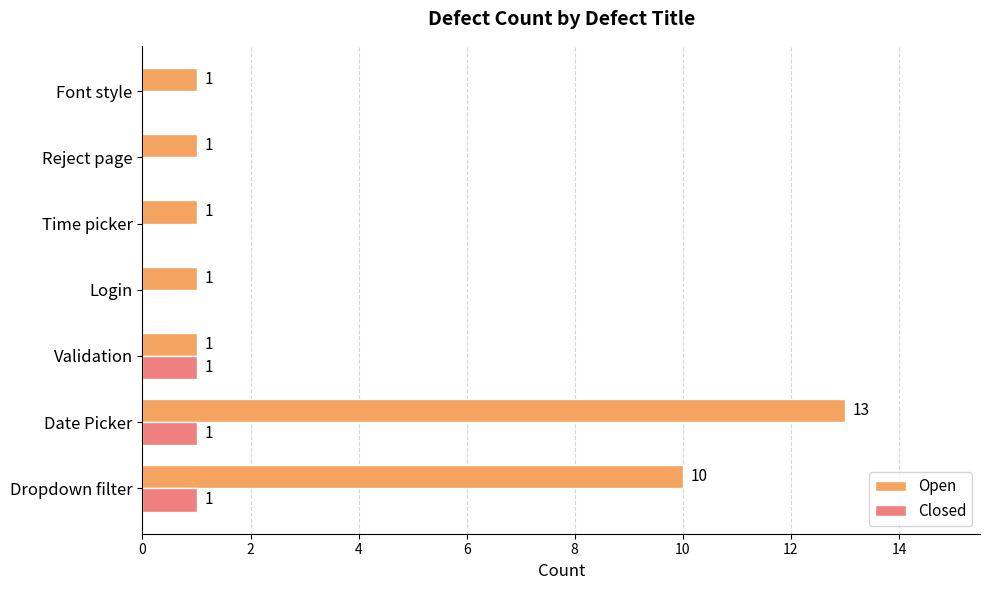

Which series has the largest total across all categories?

Open